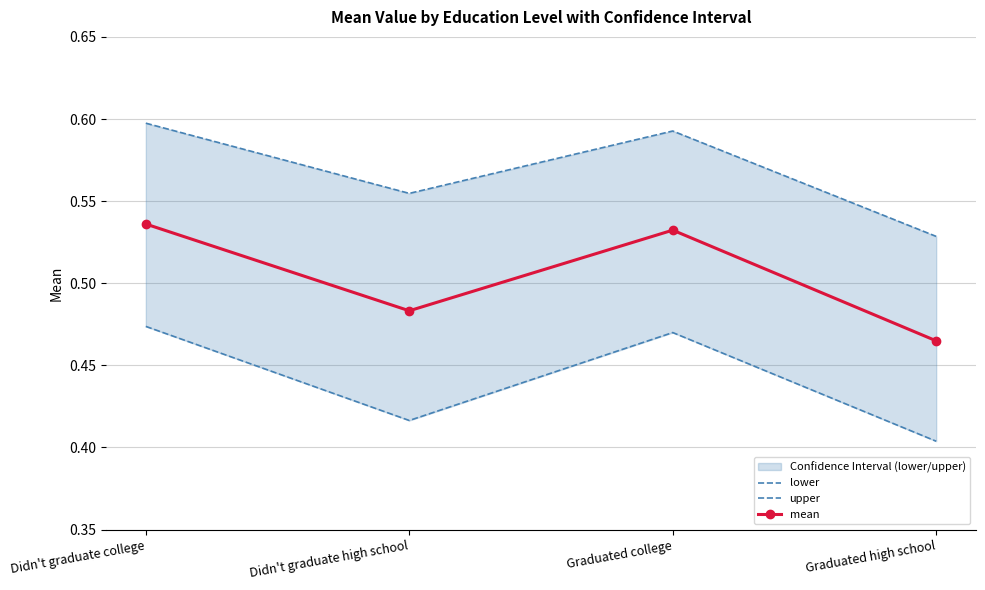

How many mean values are between 0 and 1?

4